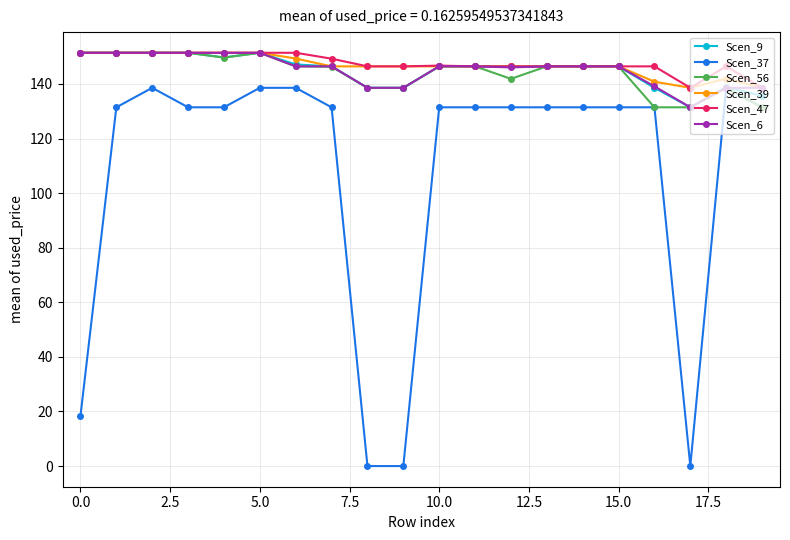

Which series has the widest spread of values?

Scen_37